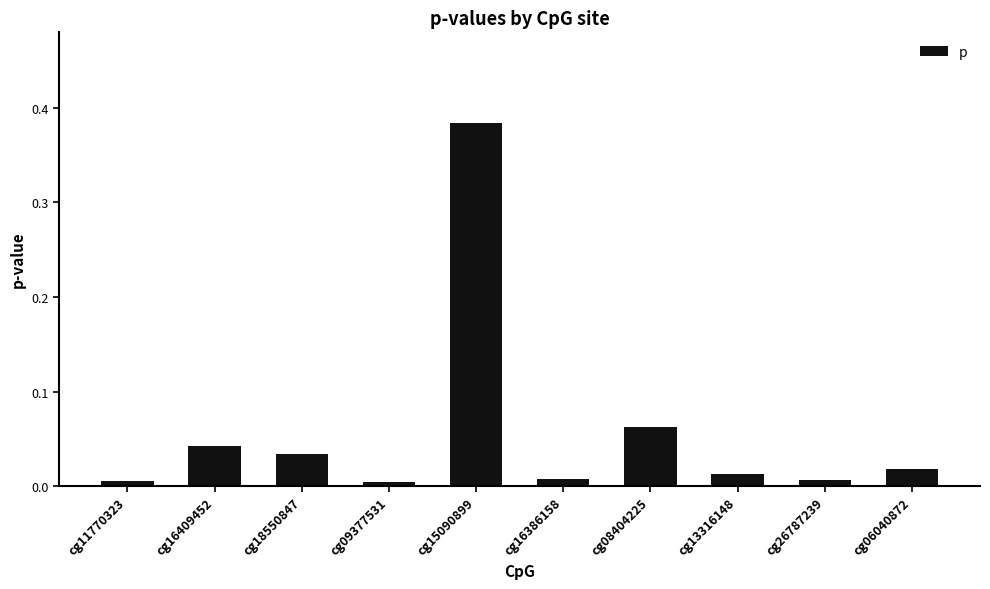

Count the number of data series in this chart.

1